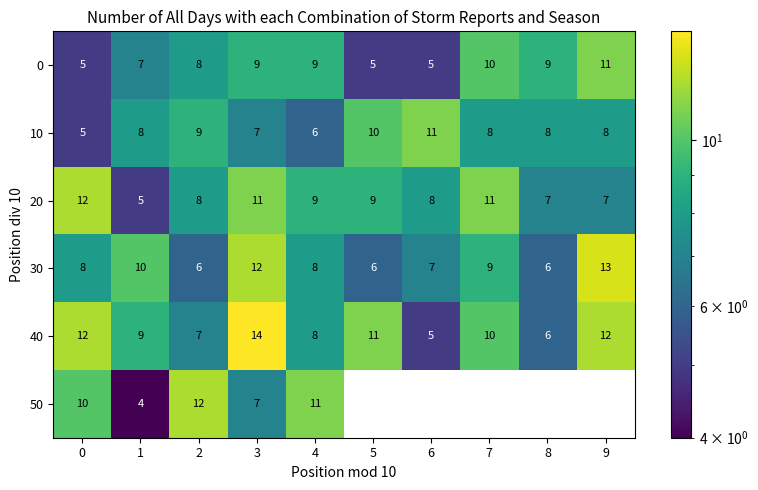

What is the difference between the maximum and minimum values in the 40 series?

9